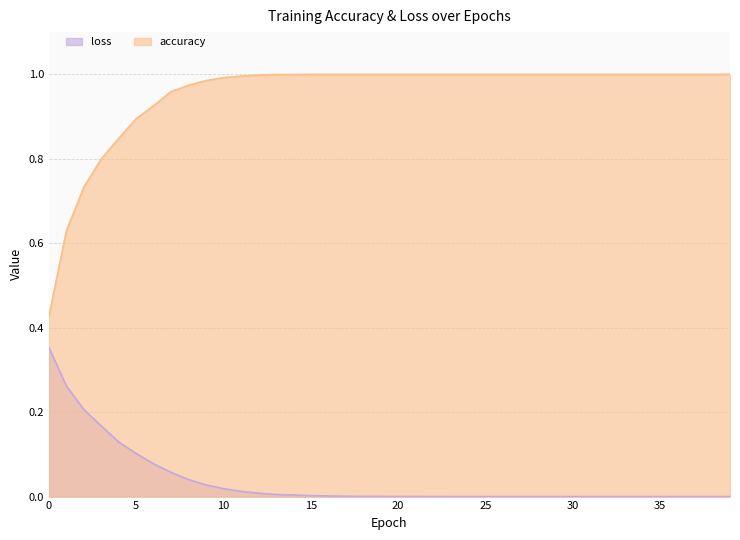

List the labels in order of loss value, largest first.

0, 1, 2, 3, 4, 5, 6, 7, 8, 9, 10, 11, 12, 13, 14, 15, 16, 17, 18, 19, 20, 21, 22, 23, 24, 25, 26, 27, 28, 29, 30, 31, 32, 33, 34, 35, 36, 37, 38, 39